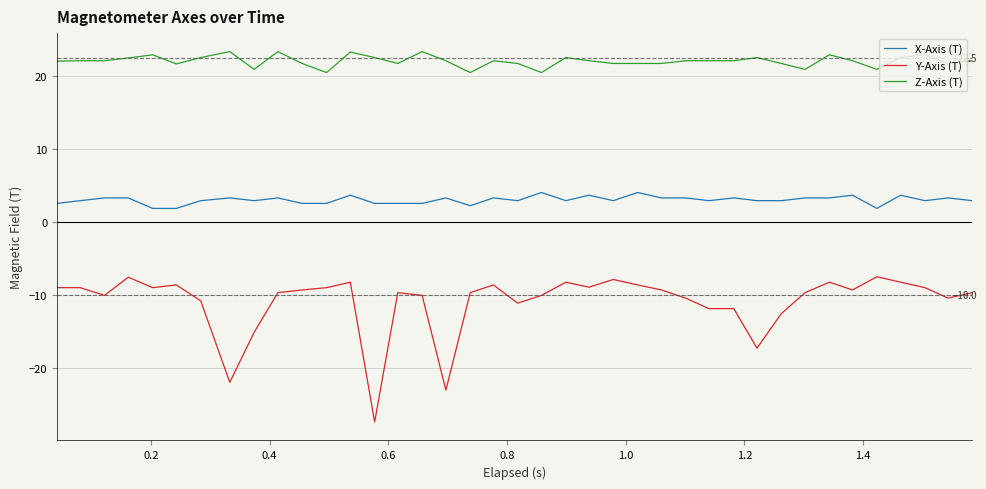

List the series in order of their peak value, lowest first.

Y-Axis (T), X-Axis (T), Z-Axis (T)